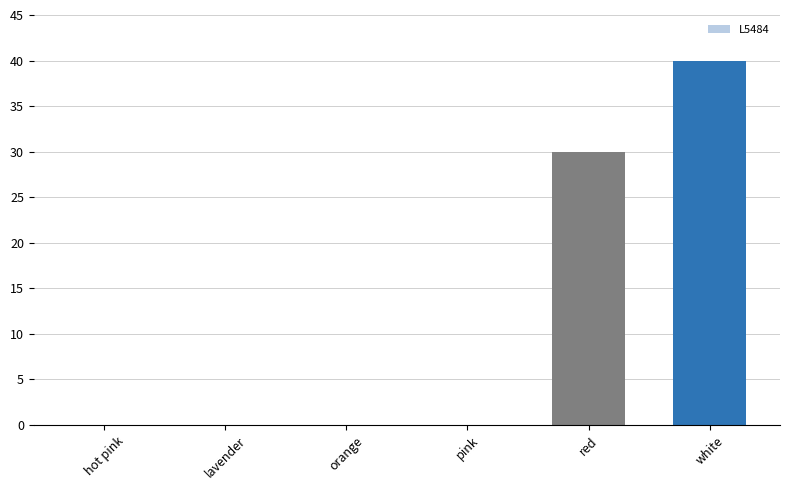

Reading left to right, what are all the values shown in this chart?

hot pink=0	lavender=0	orange=0	pink=0	red=30	white=40